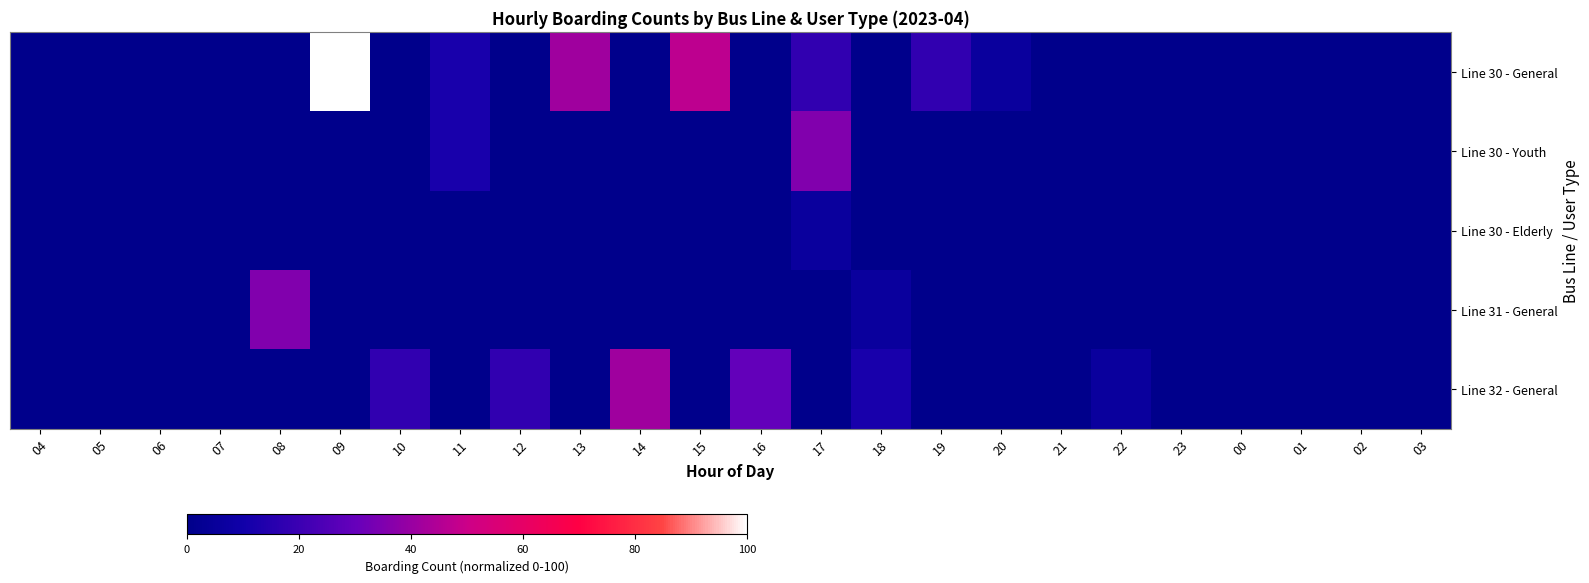

At how many categories does at least one series exceed 56?

1